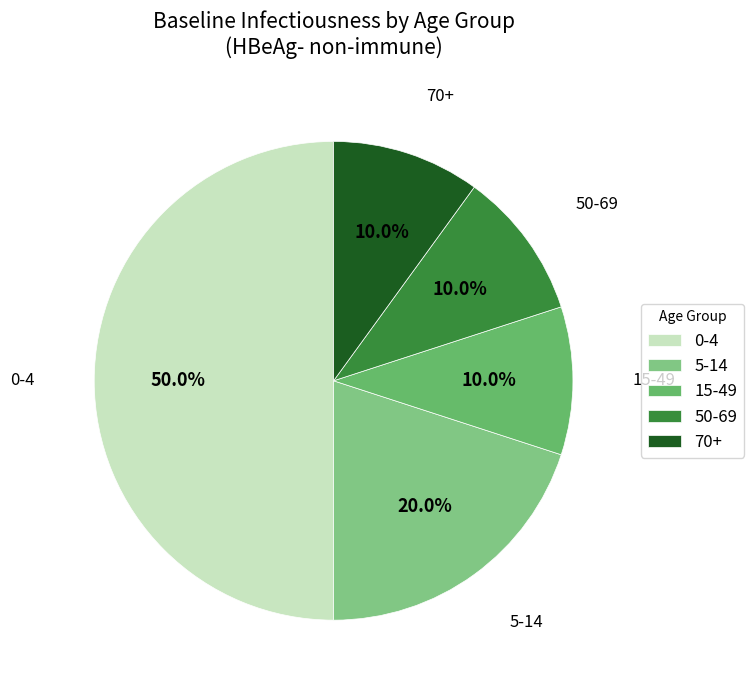

Is the sum of 15-49 and 70+ greater than half?

No